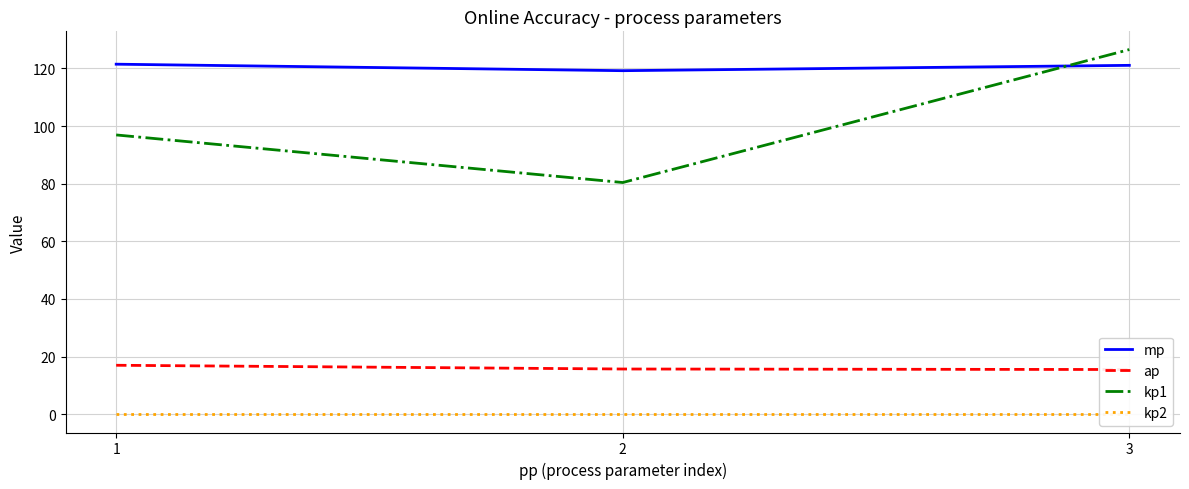

Which category has the lowest value across all series?

1